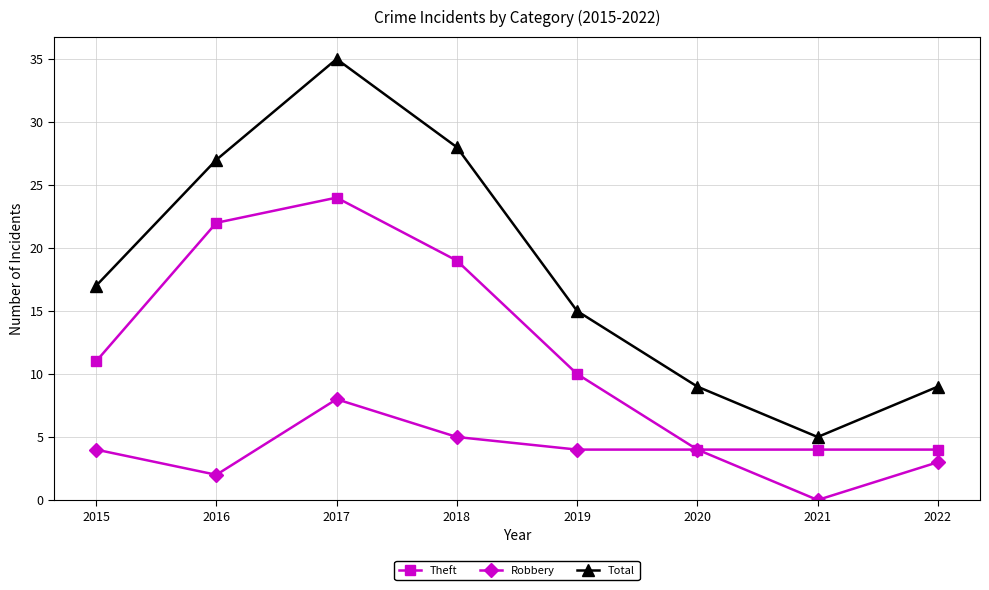

Which series has the largest total across all categories?

Total